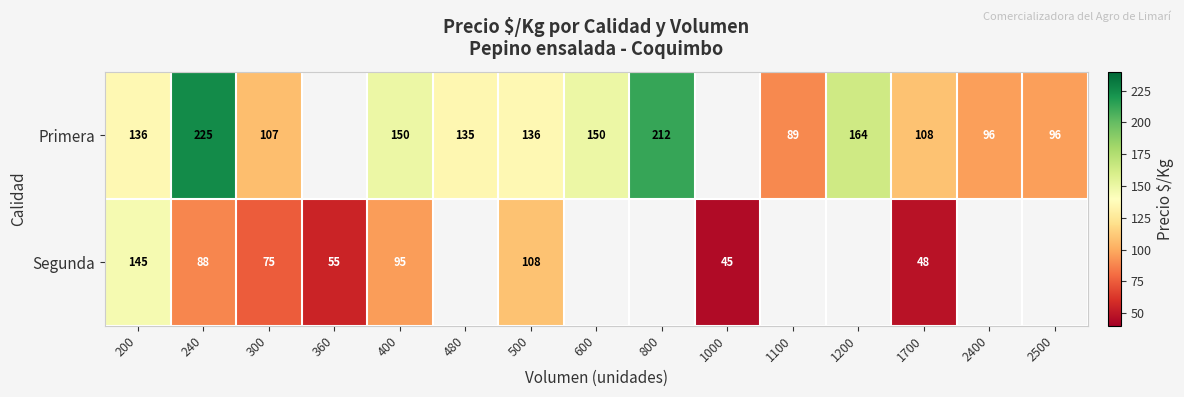

Is the value of Primera at 1100 greater than the value of Segunda at 500?

No